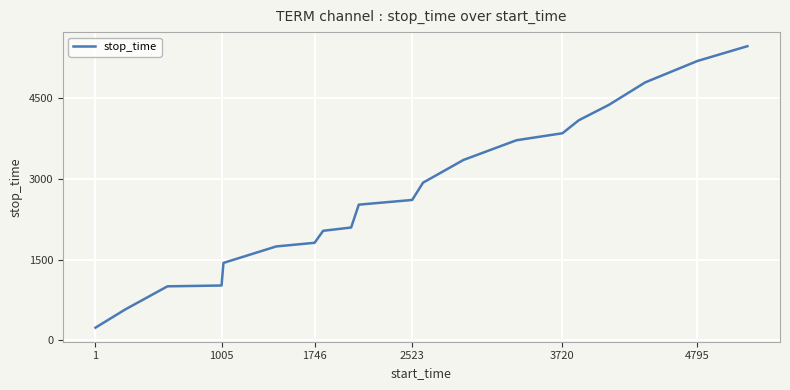

What is the smallest value displayed?

236